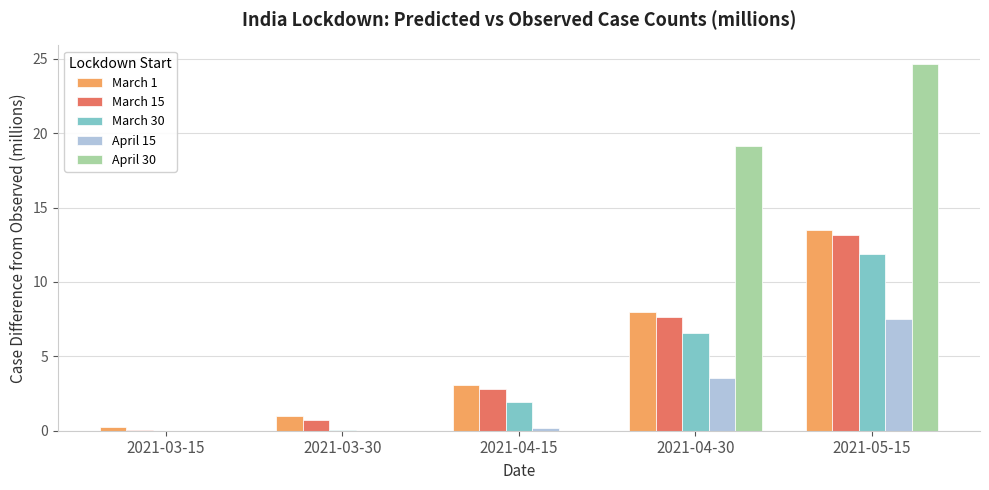

What is the total value across all series at 2021-03-15?

0.3